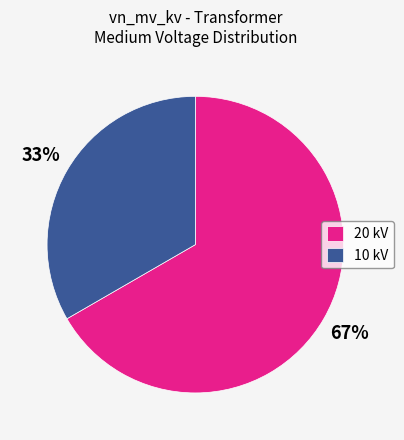

Is it true that 10 kV is 45% of the pie?

False